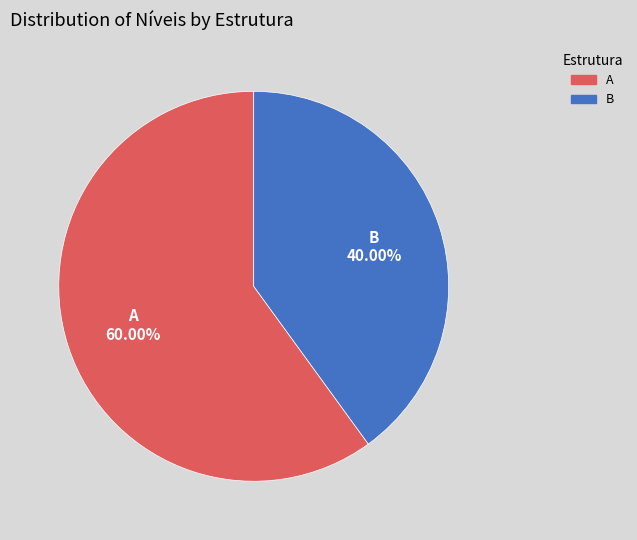

To the nearest percent, what percentage of the pie is A?

60%